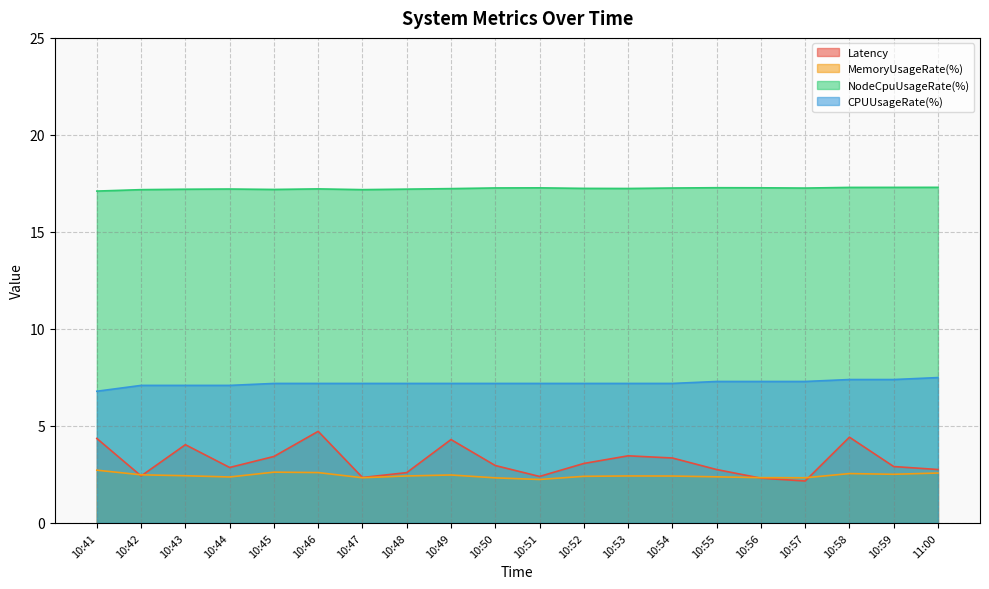

What is the difference between the maximum and minimum values in the CPUUsageRate(%) series?

0.7